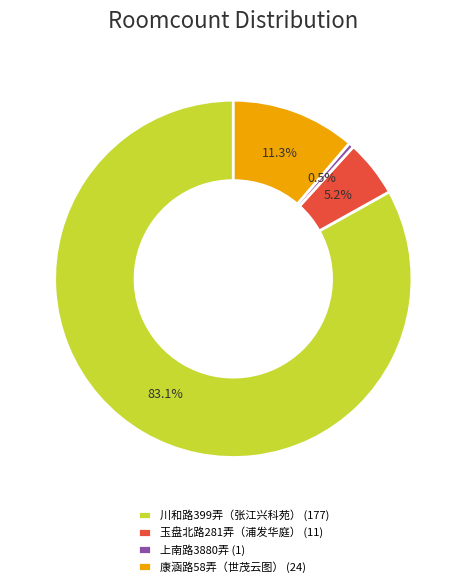

Combined, do 康涵路58弄（世茂云图） and 川和路399弄（张江兴科苑） account for over 50%?

Yes